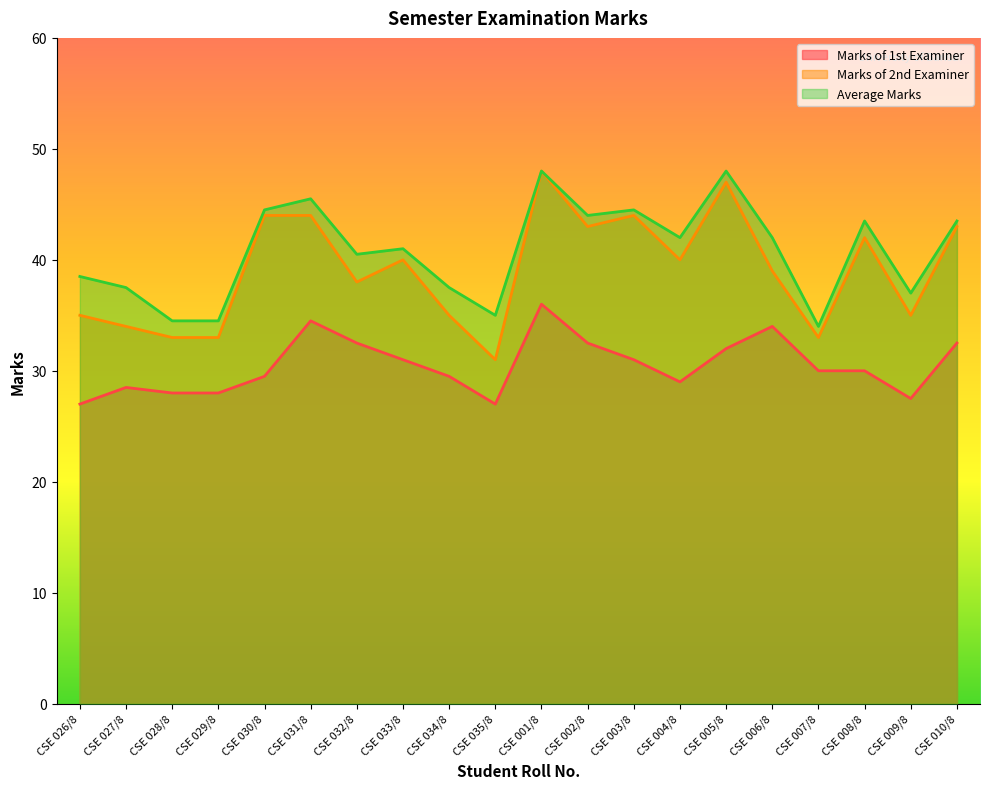

The Marks of 1st Examiner series shows 9.6 at CSE 034/8. True or false?

False